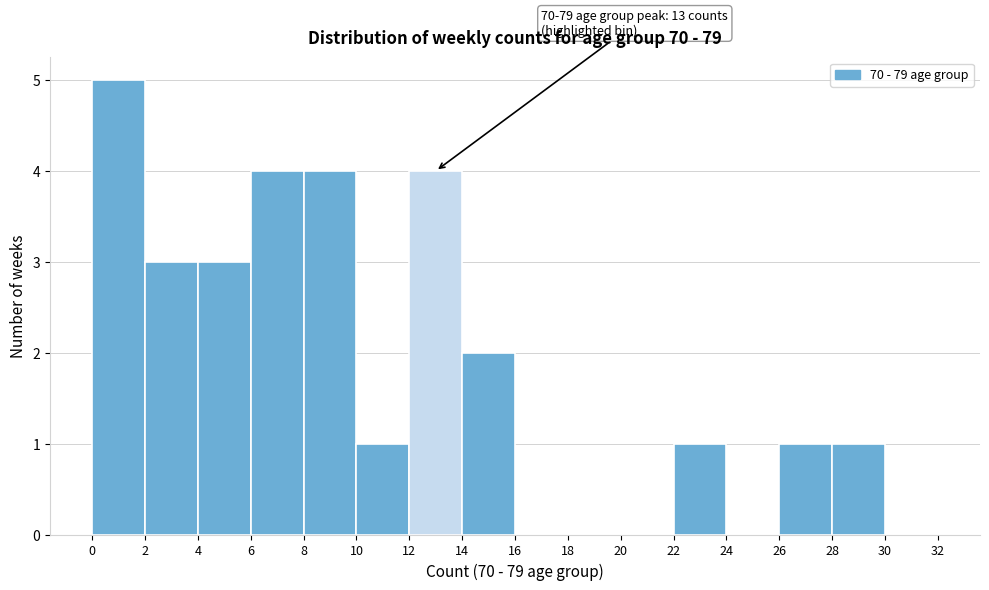

Over which range of the x-axis is the bar tallest?

0 to 2